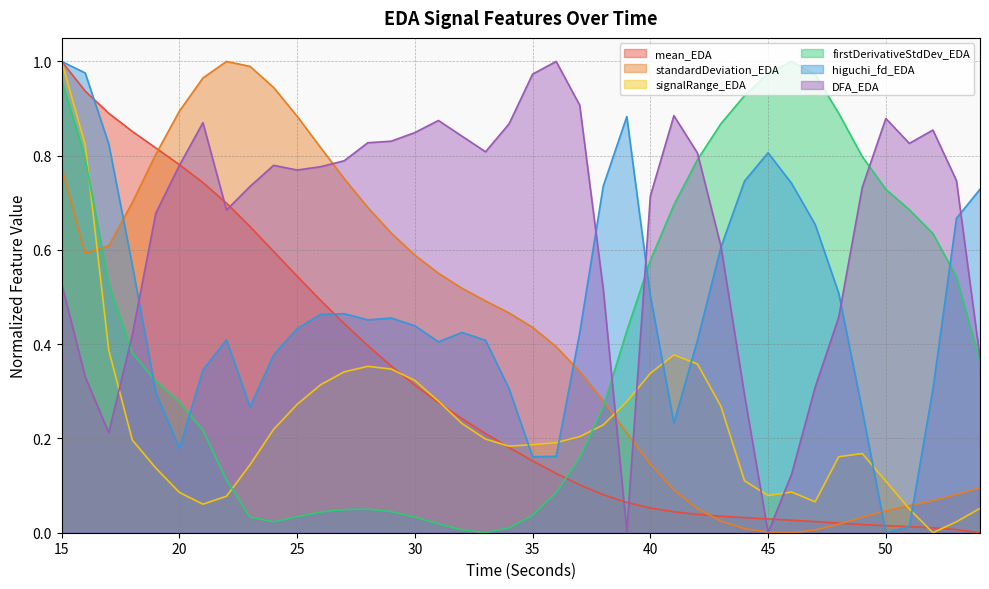

How many interior local peaks does the standardDeviation_EDA series have?

1